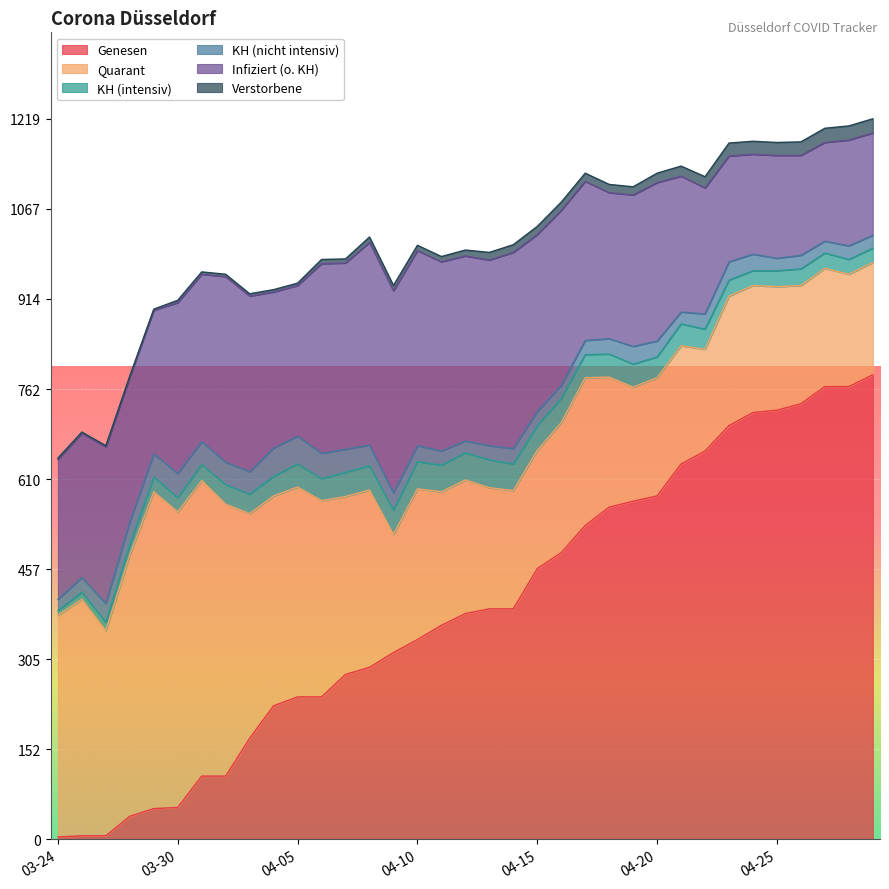

At which category is the sum across all series the highest?

2020-04-29